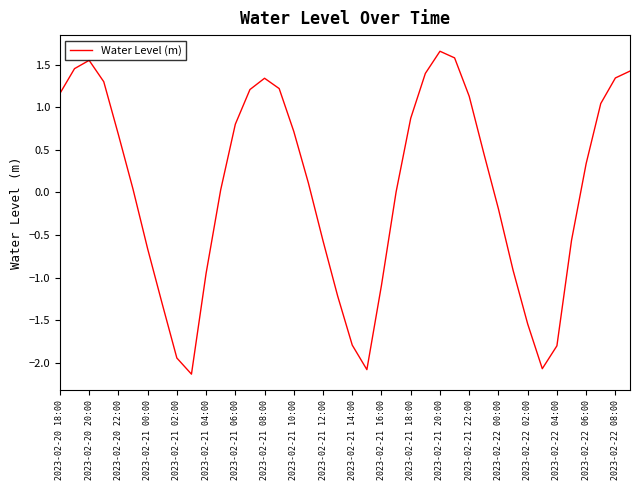

What is the smallest value displayed?

-2.1